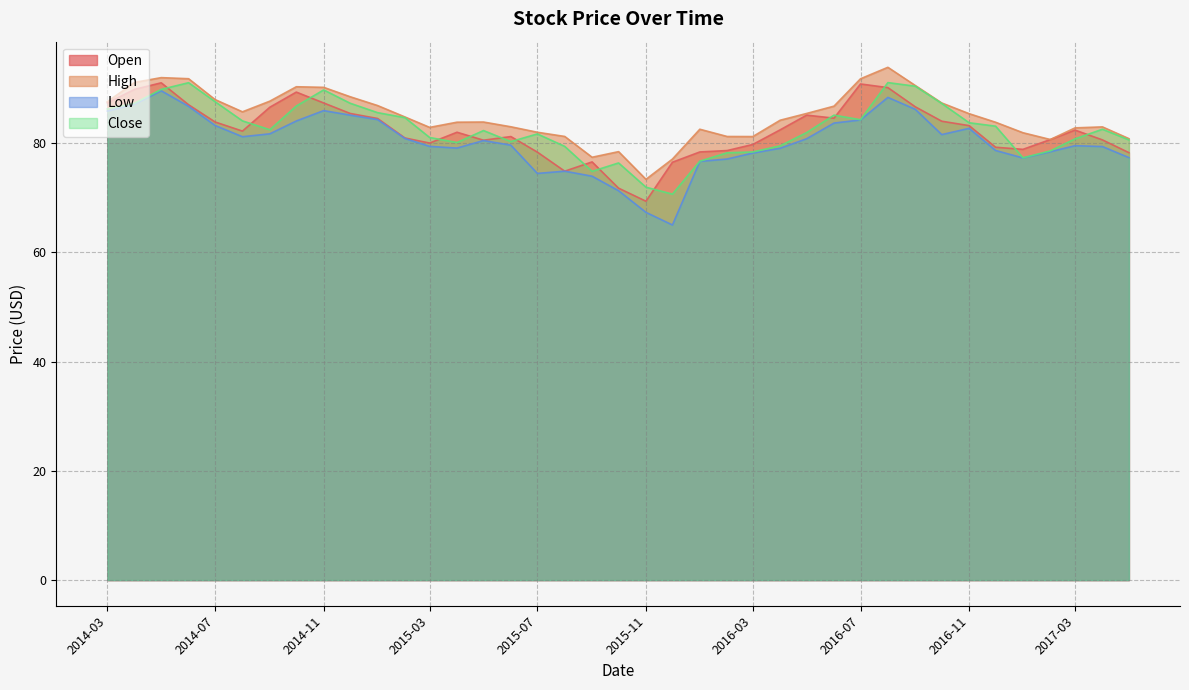

What is the difference between the maximum and second lowest values in the High series?

16.8